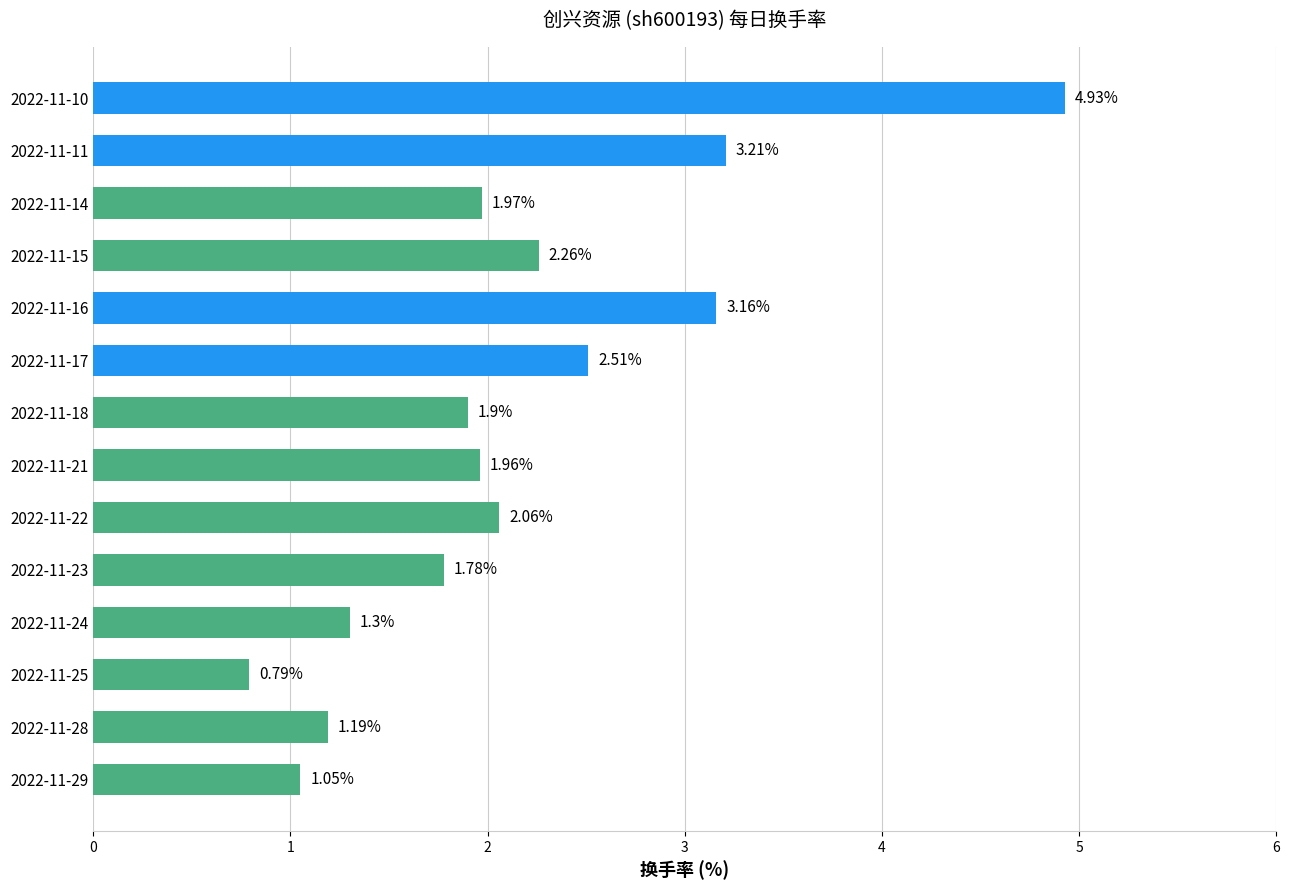

What is the difference between the values at 2022-11-11 and 2022-11-23?

1.4